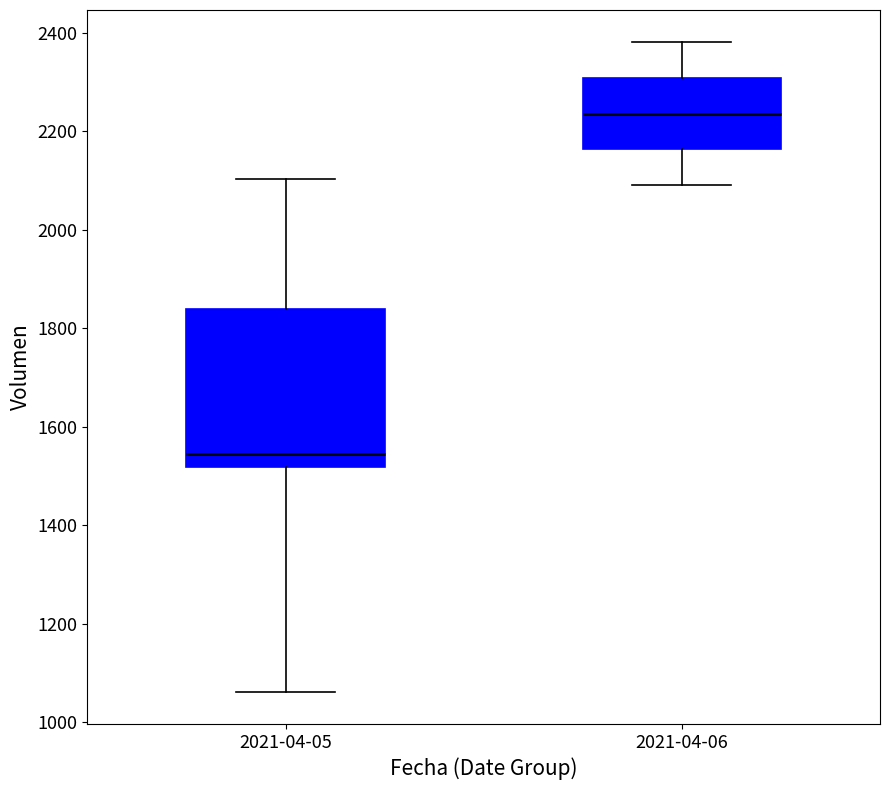

Which box is the tallest, from its lower edge to its upper edge?

2021-04-05